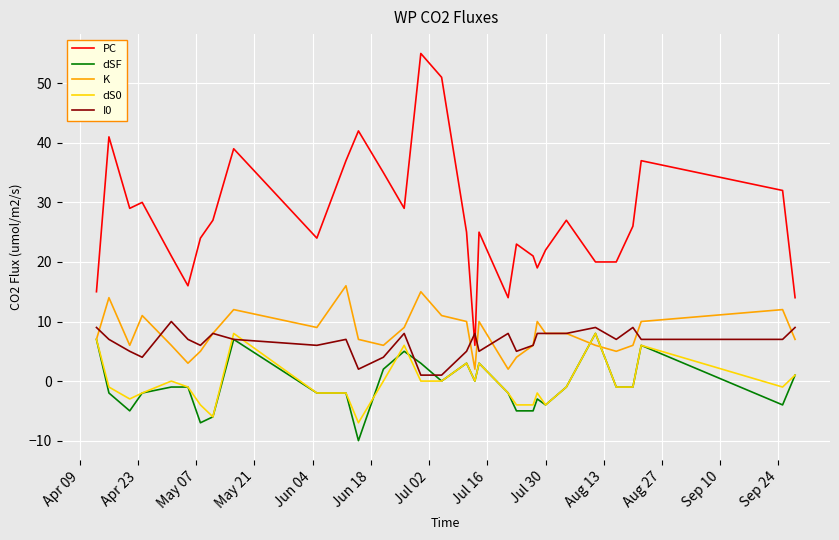

Which series has the widest spread of values?

PC